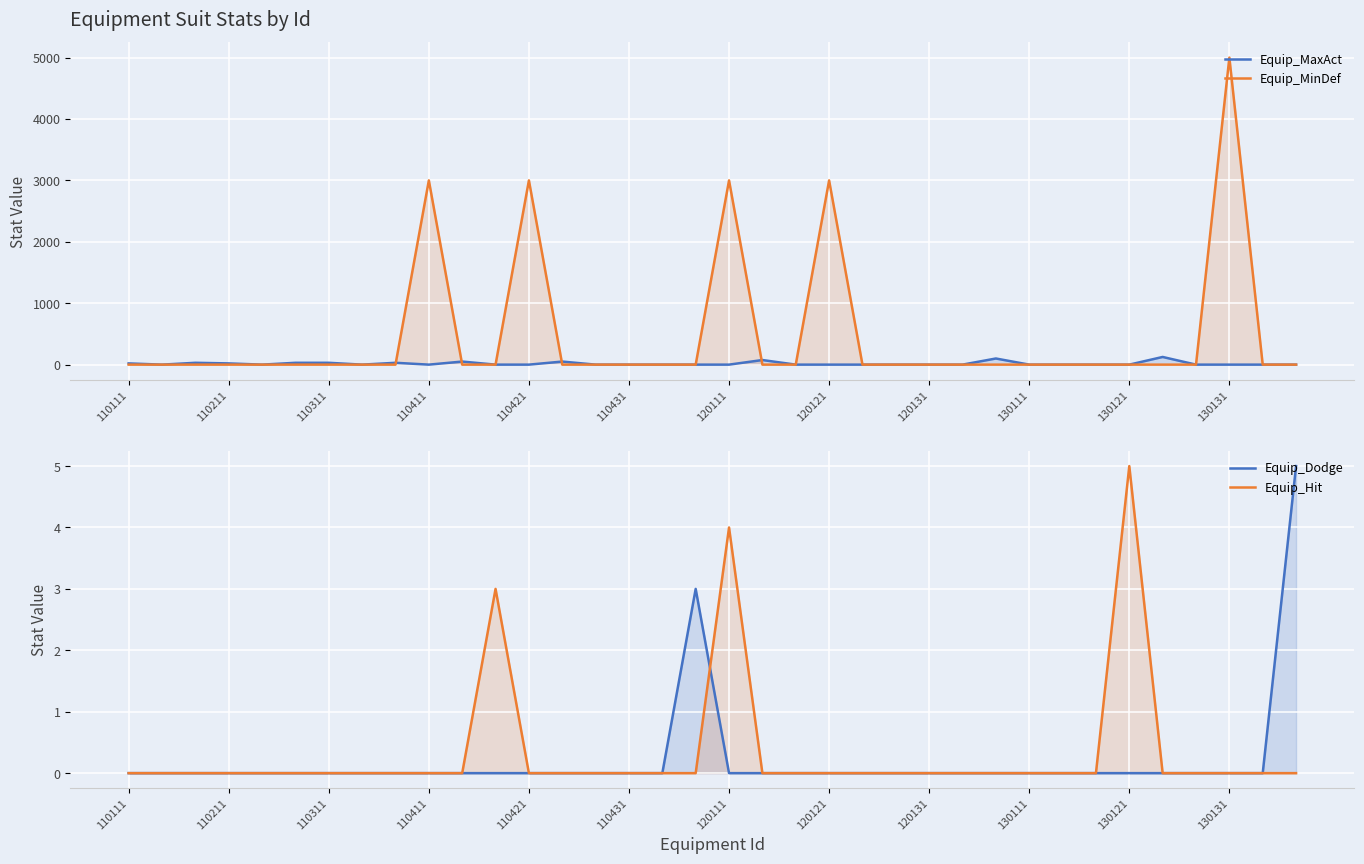

Rank the series by their maximum value, from lowest to highest.

Equip_Dodge, Equip_Hit, Equip_MaxAct, Equip_MinDef